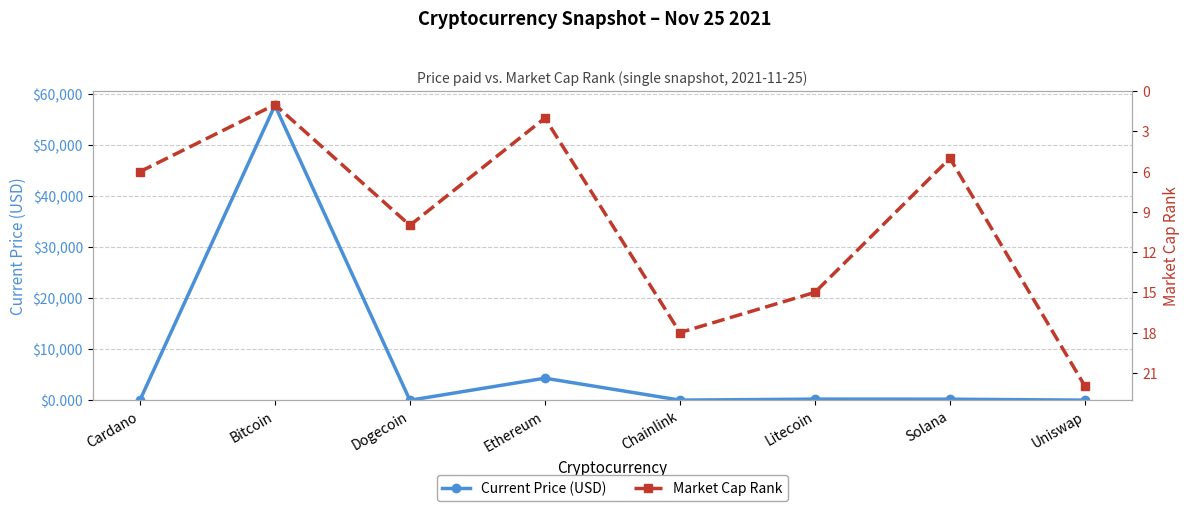

What is the smallest value displayed?

0.2